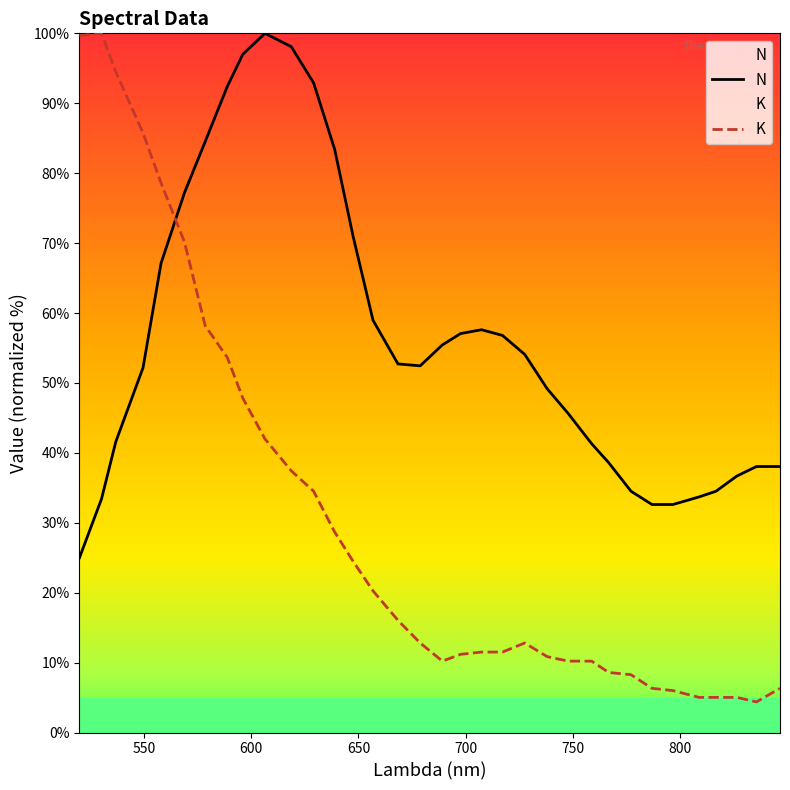

At how many categories does at least one series exceed 98?

4